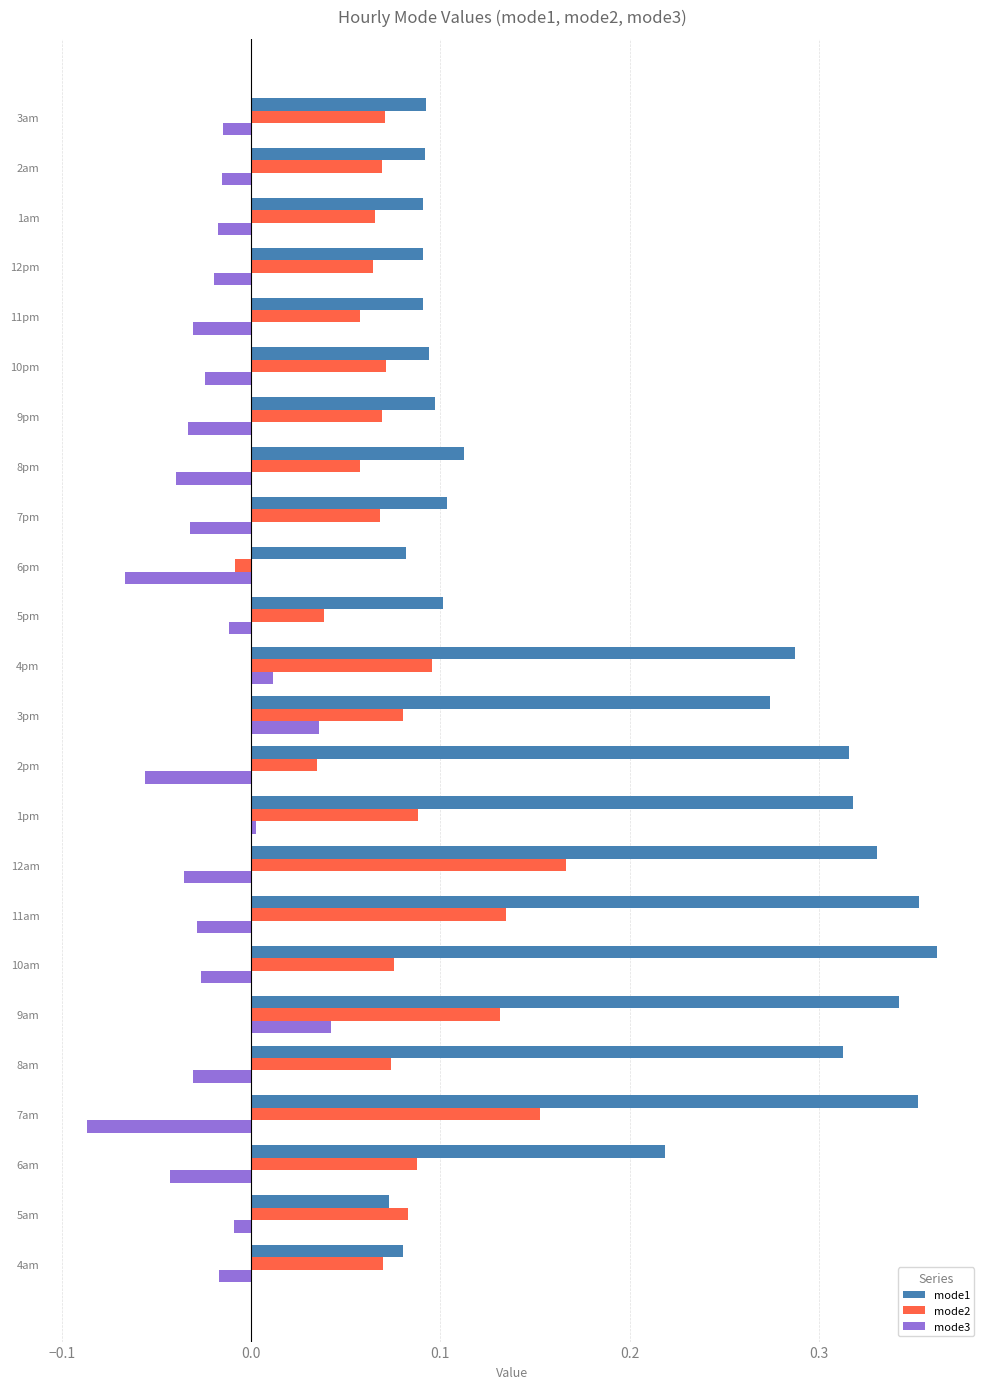

At which category is the sum across all series the highest?

9am